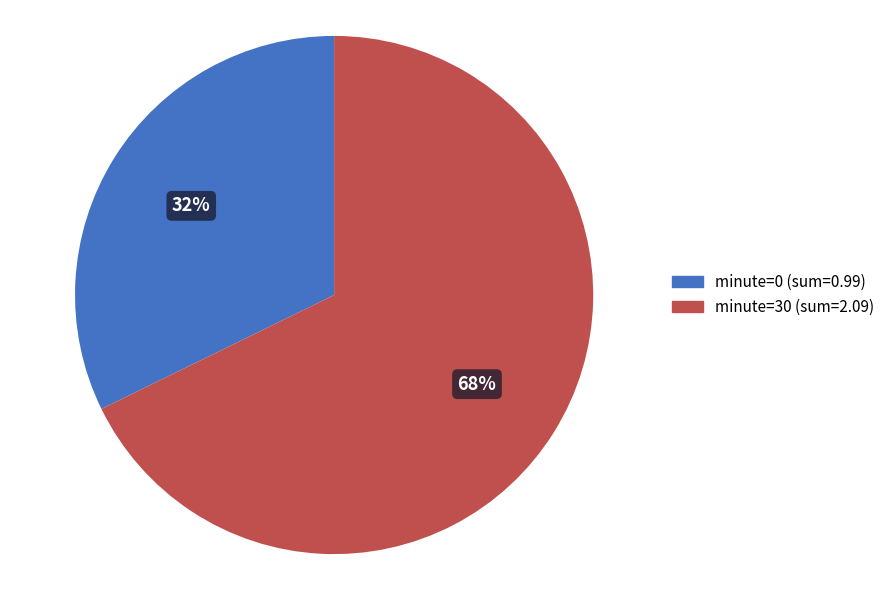

To the nearest percent, what percentage of the pie is minute=30?

68%